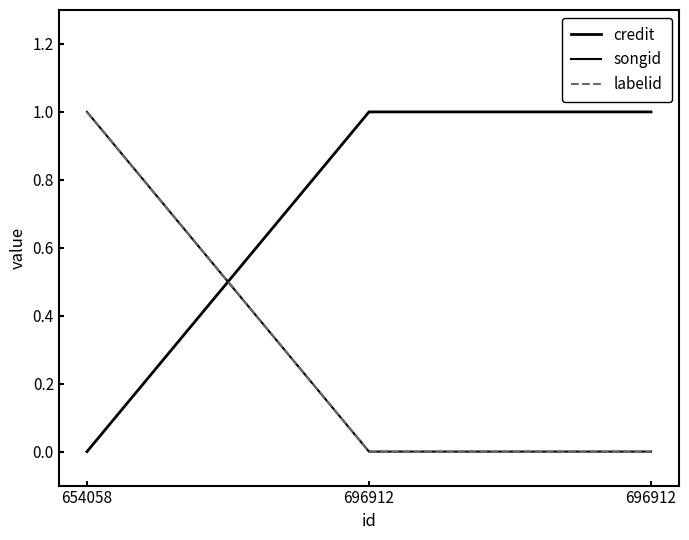

Which series changed the most between 654058 and 696912?

credit